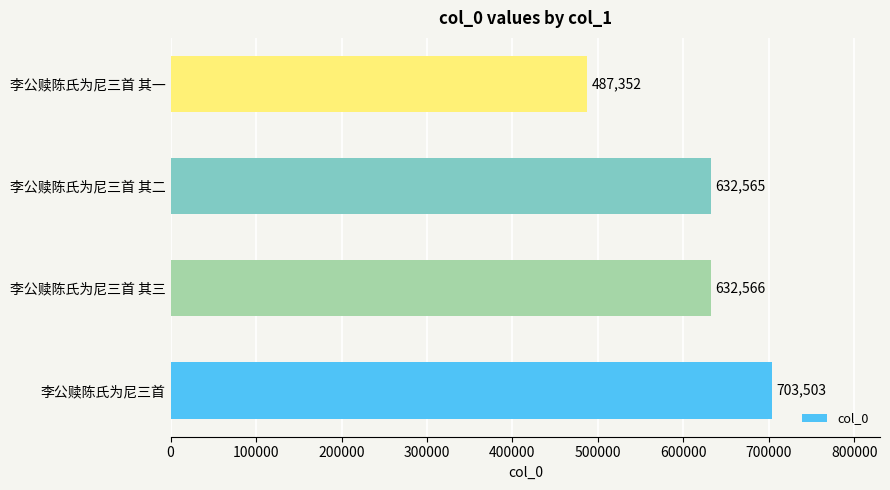

Rank the categories by value from lowest to highest.

李公赎陈氏为尼三首 其一, 李公赎陈氏为尼三首 其二, 李公赎陈氏为尼三首 其三, 李公赎陈氏为尼三首